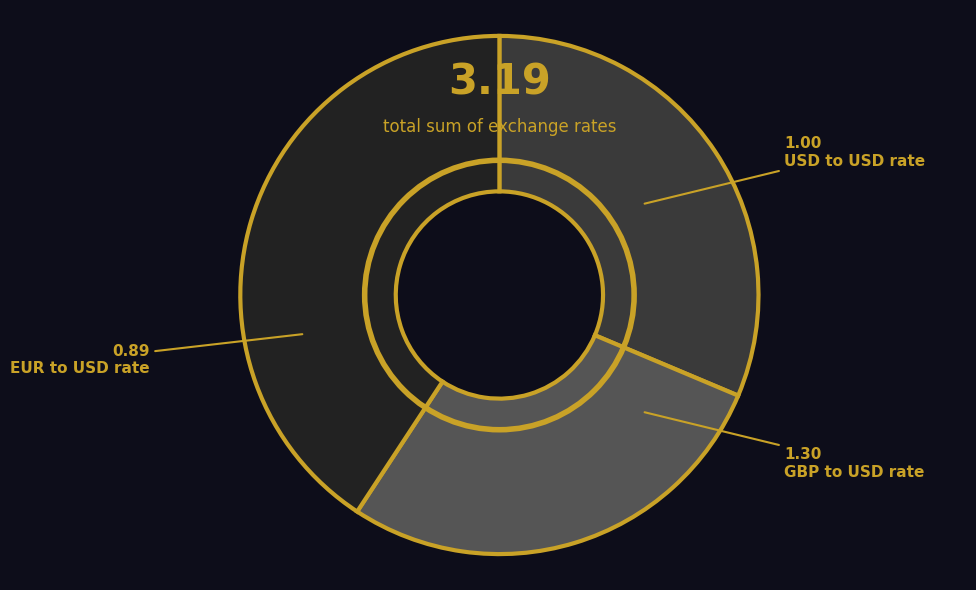

The EUR slice represents 13% of the pie. True or false?

False